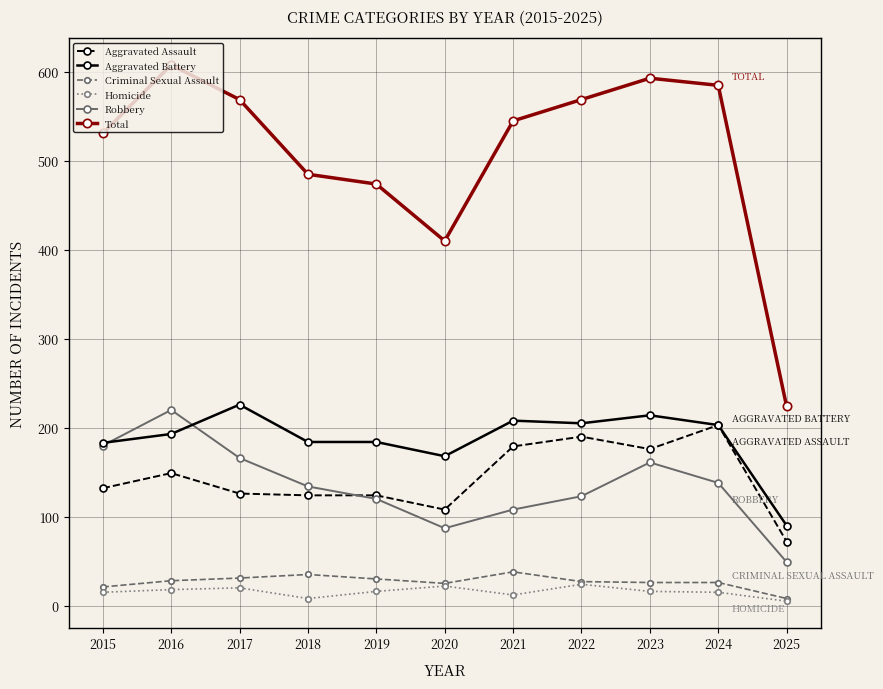

What is the spread (max minus min) of values at 2019?

458